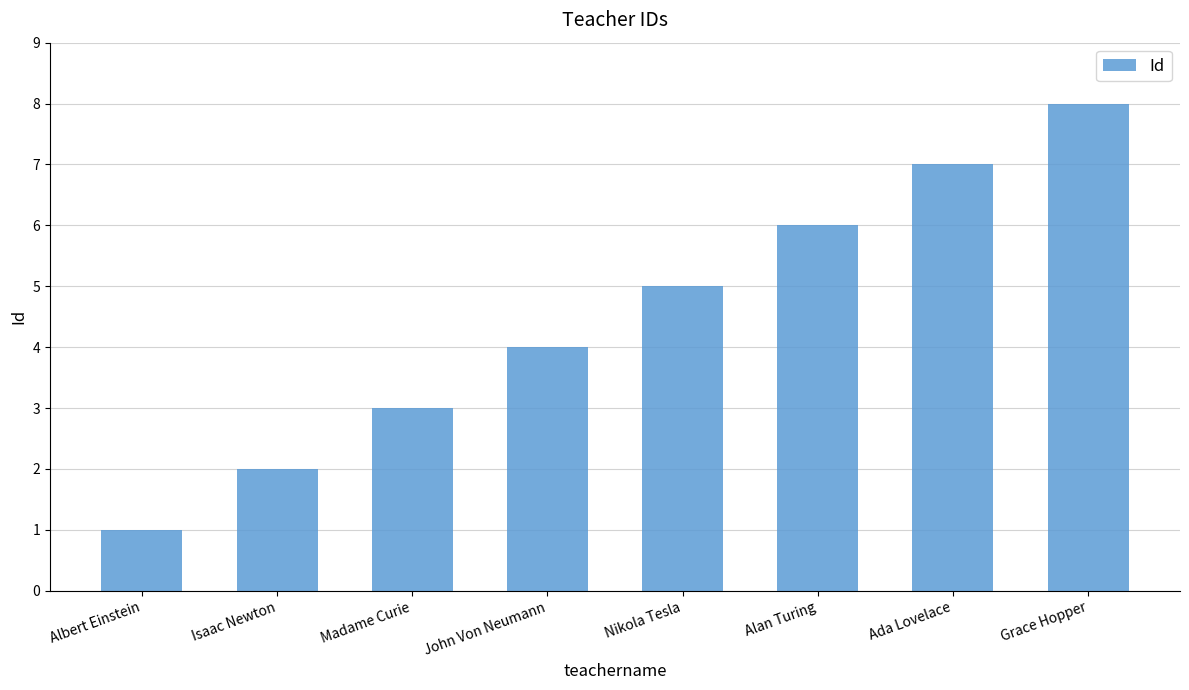

At which category does the chart reach its peak across all series?

Grace Hopper